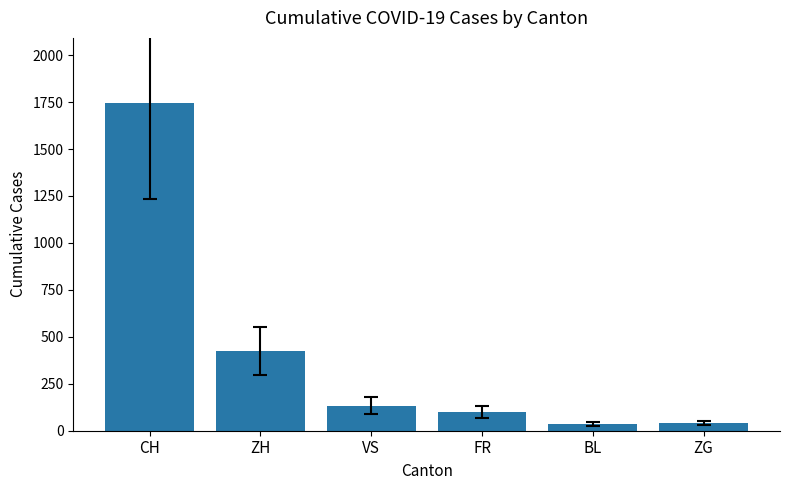

Is it true that the value at ZH is 675?

False